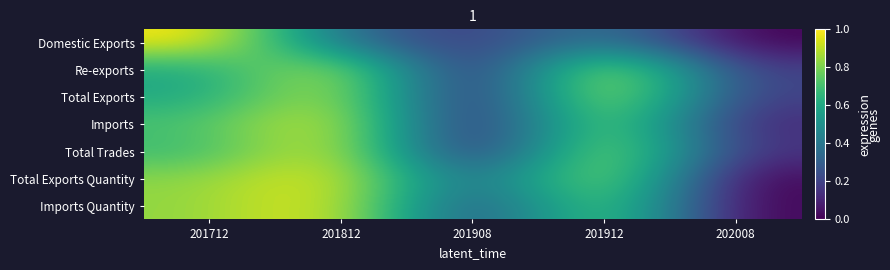

What is the spread (max minus min) of values at 201712?

0.4